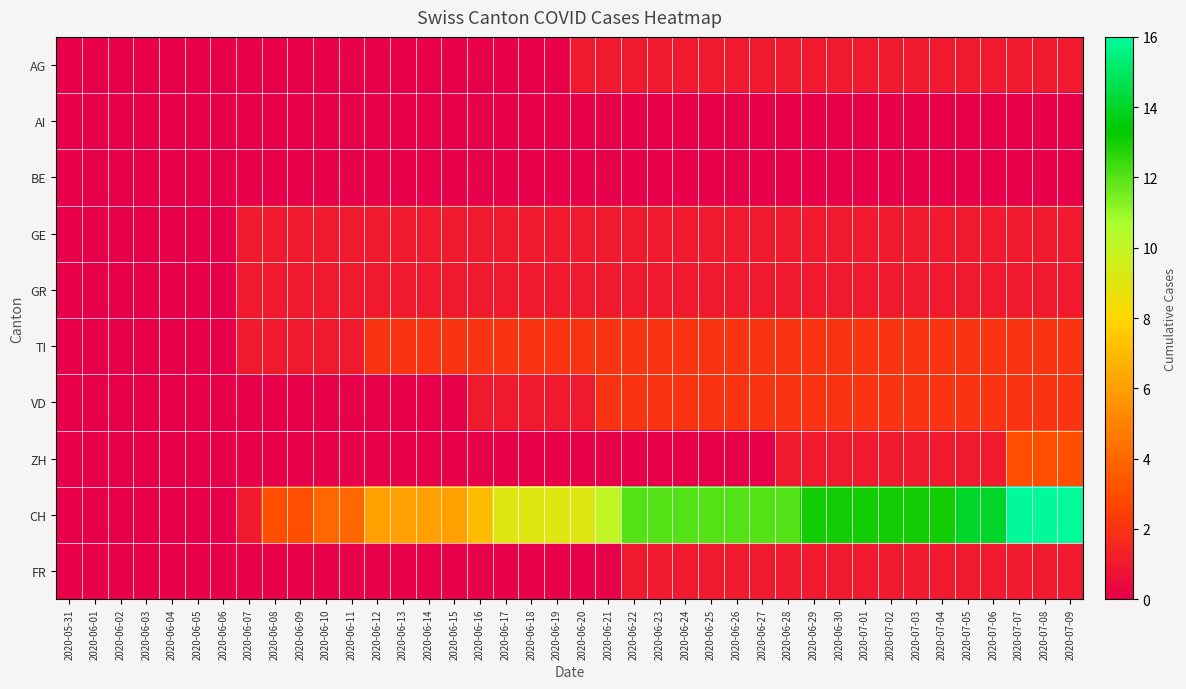

How many series are shown in this chart?

10